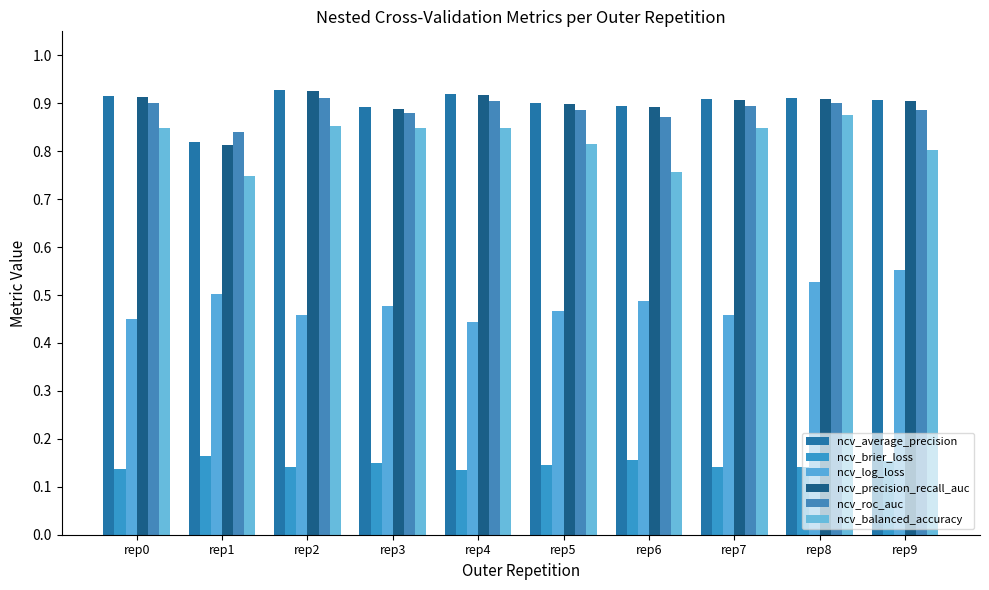

What are all the series names shown in the legend?

ncv_average_precision, ncv_brier_loss, ncv_log_loss, ncv_precision_recall_auc, ncv_roc_auc, ncv_balanced_accuracy